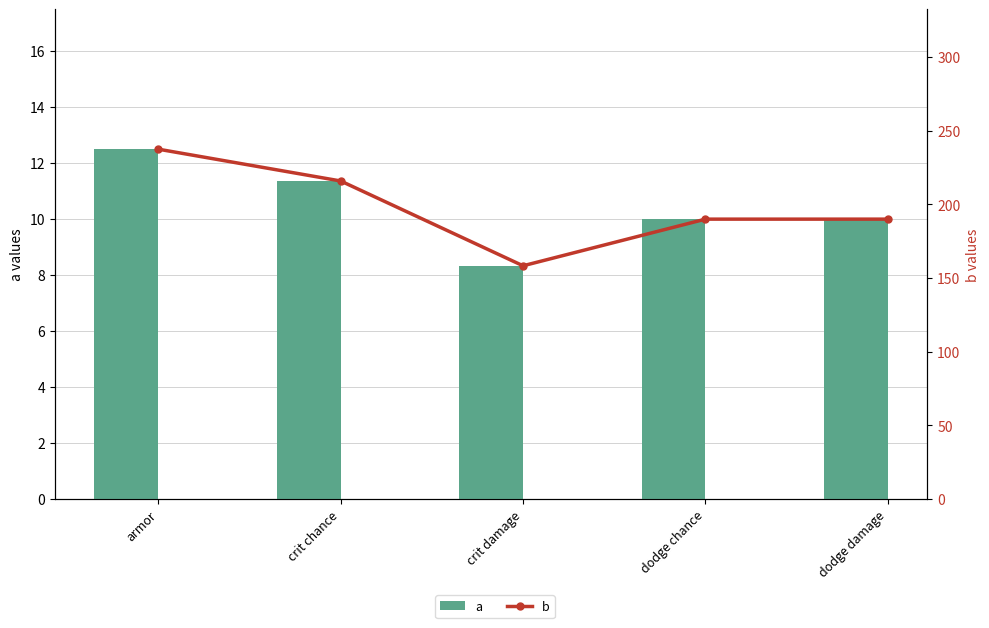

What position from the right is crit damage?

3